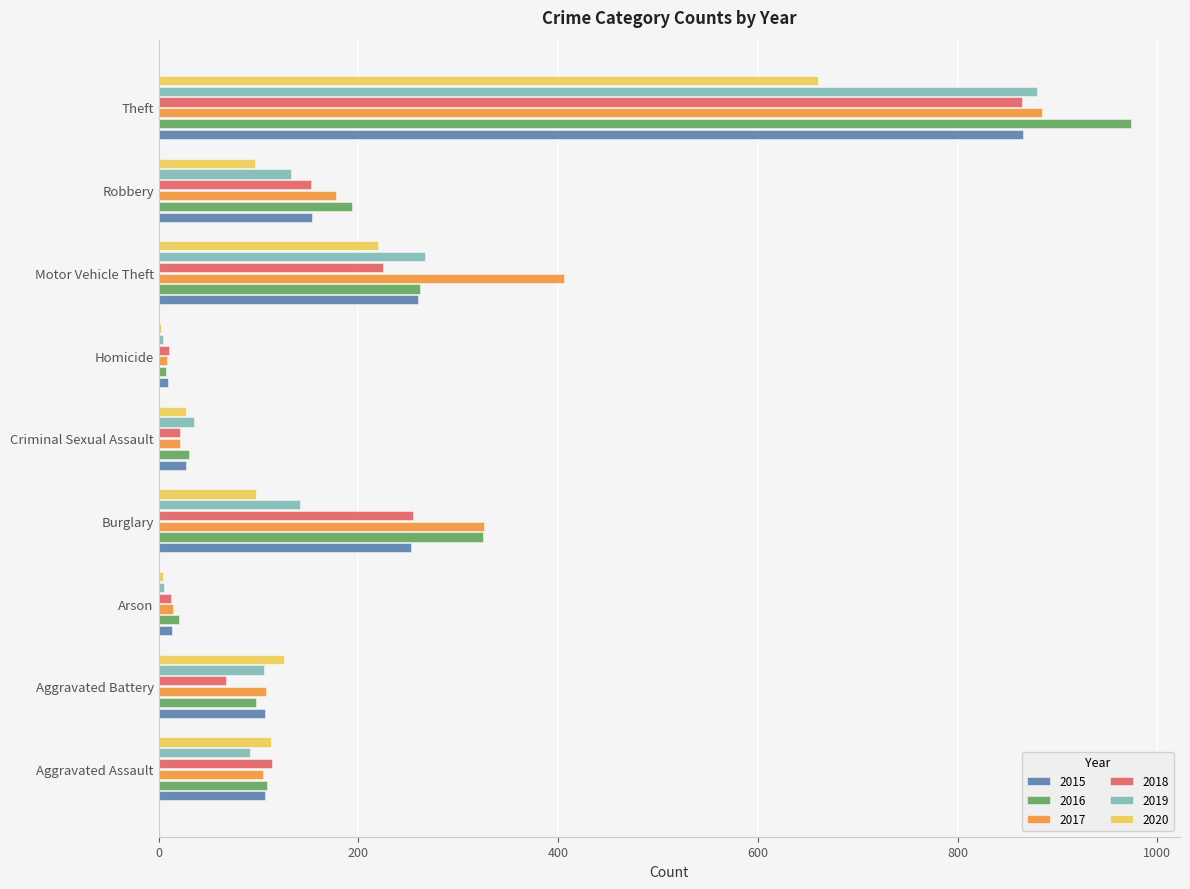

The value of 2020 at Motor Vehicle Theft is 220. True or false?

True